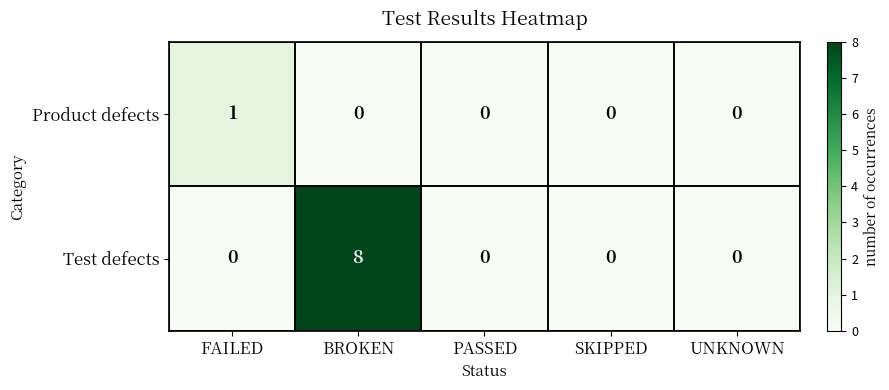

What is the difference between the maximum and second lowest values in the Test defects series?

8